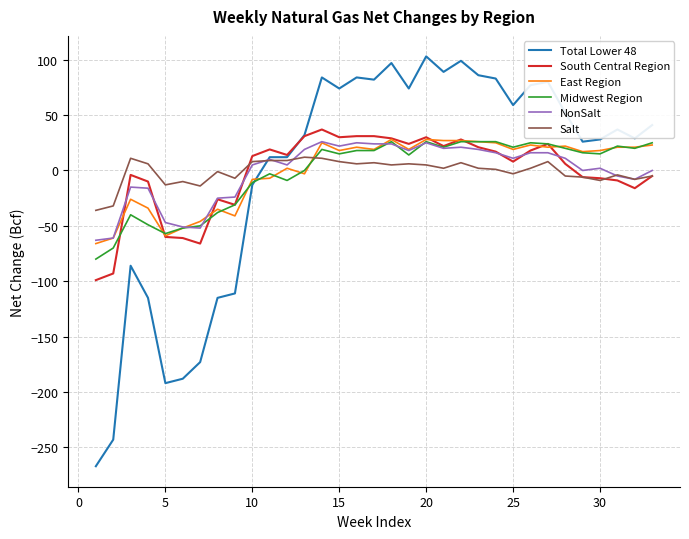

Does the chart display data point markers on the line(s)?

No